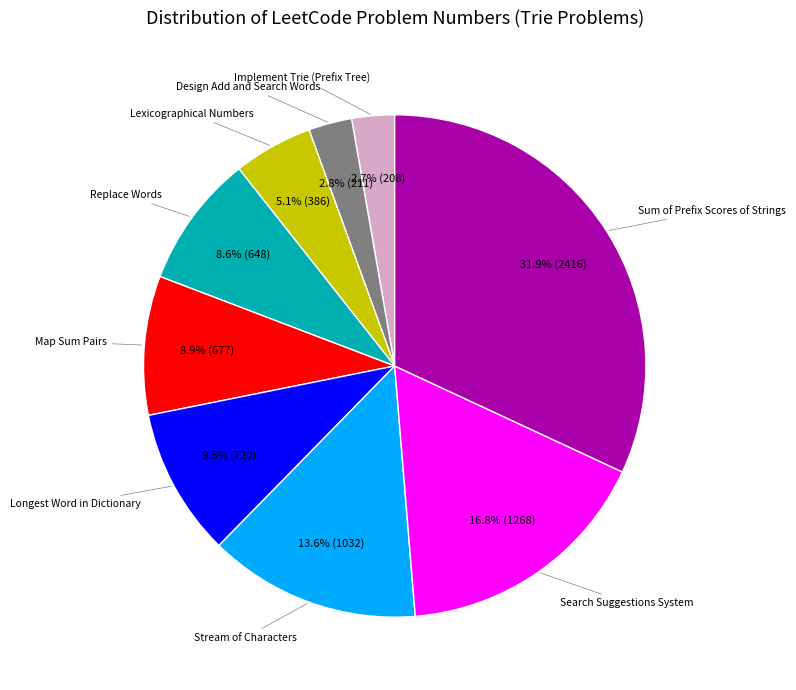

Count the number of slices in the pie.

9